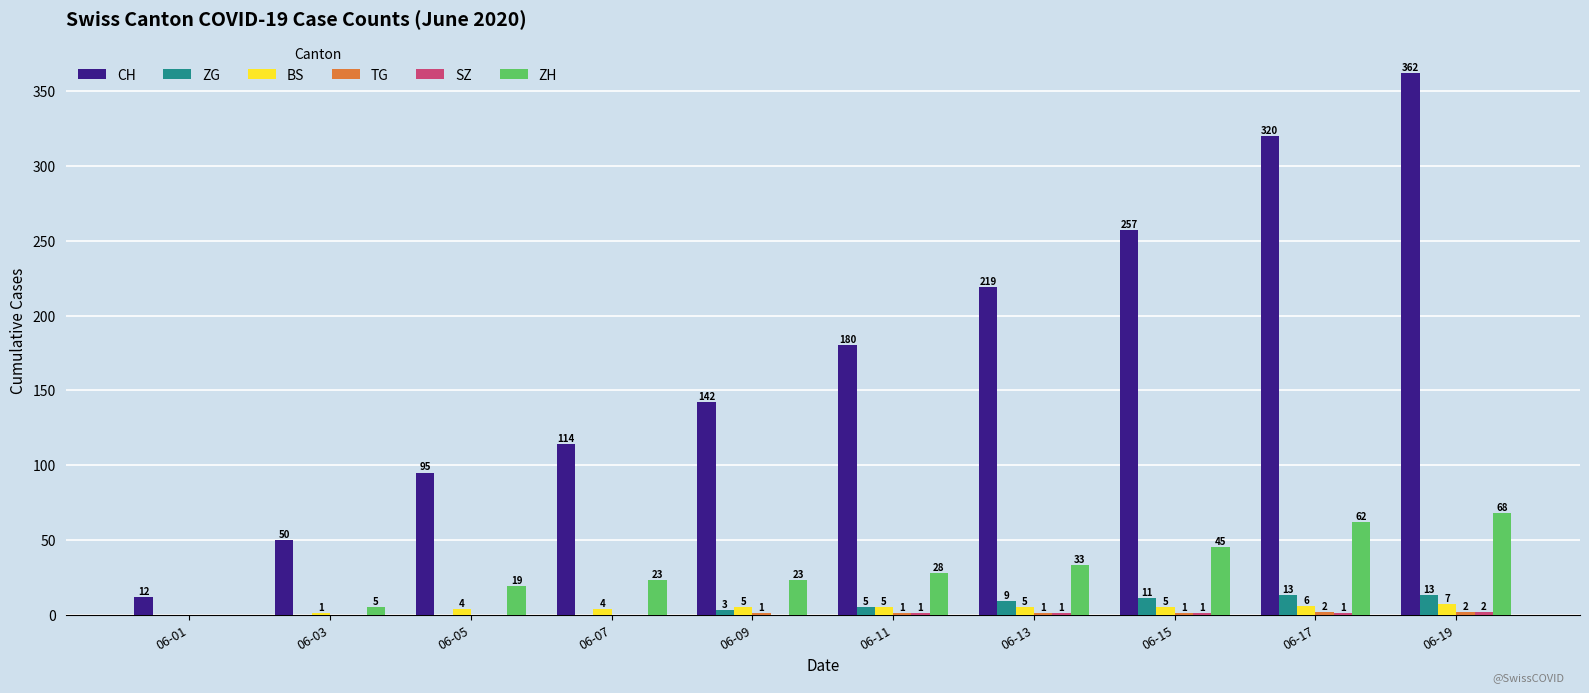

What is the sum of the ZG values at 06-05 and 06-15?

11